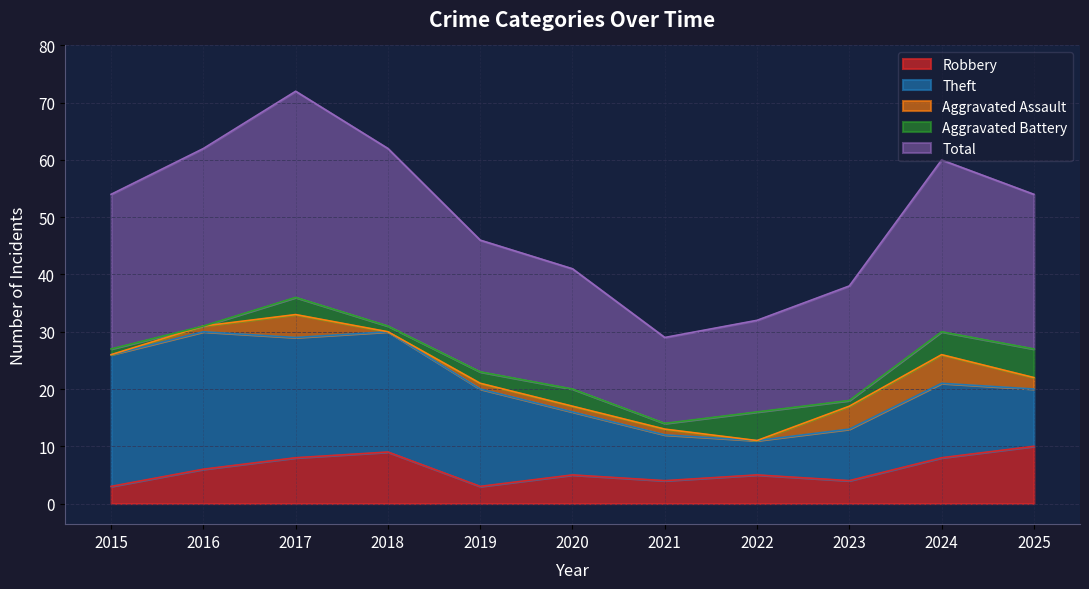

Rank the categories by Aggravated Assault value from lowest to highest.

2015, 2018, 2022, 2016, 2019, 2020, 2021, 2025, 2017, 2023, 2024